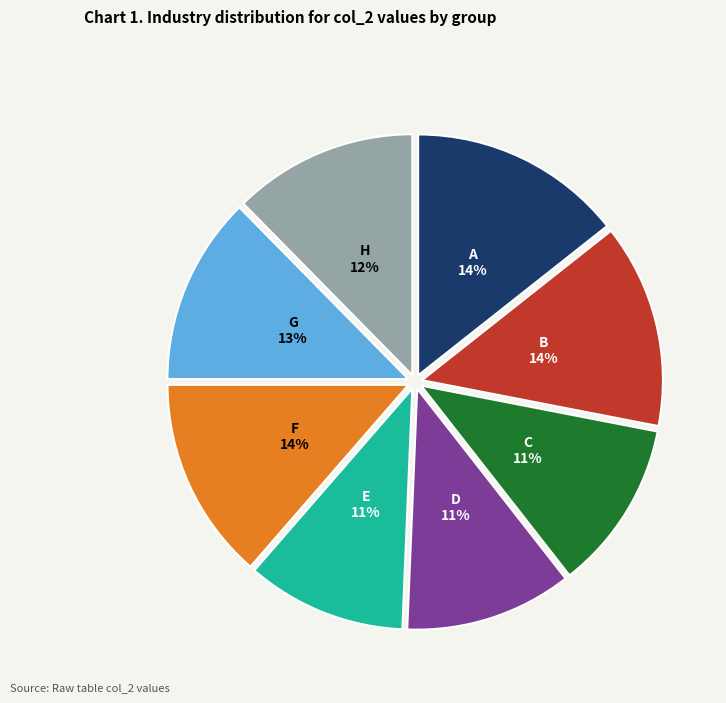

Is C the majority of the pie?

No